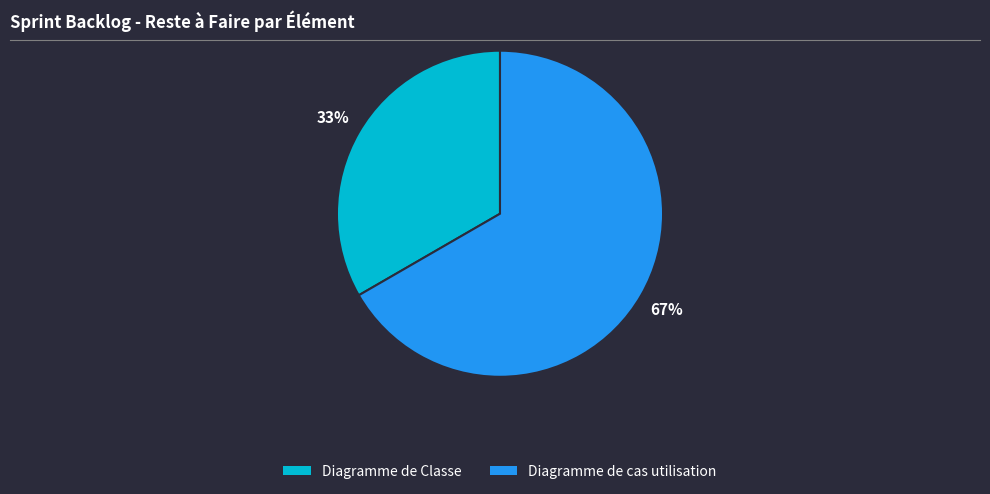

Is there a majority slice in this chart?

Yes